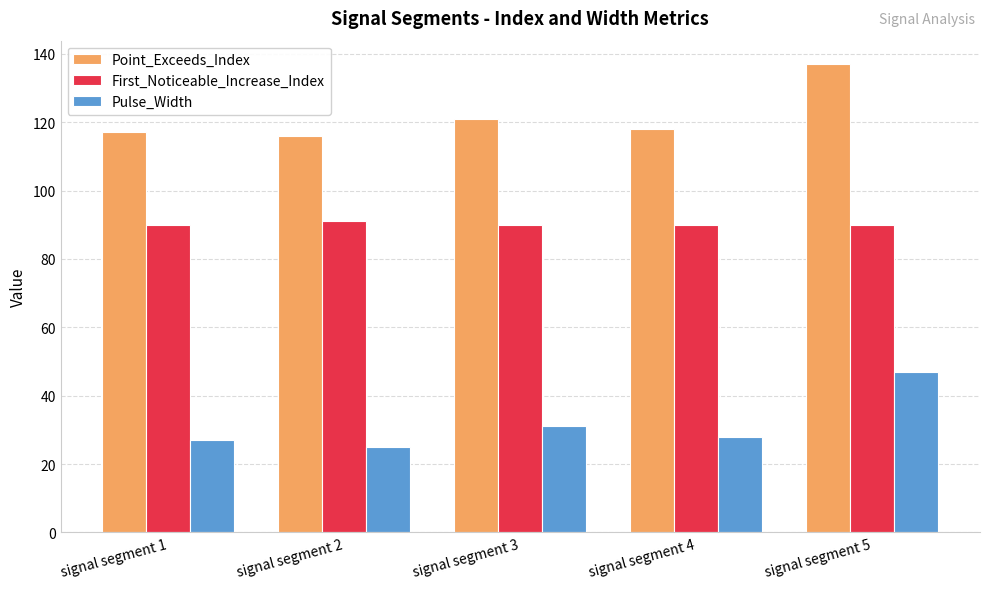

What value does the Pulse_Width series have at signal segment 4, to the nearest 5?

30